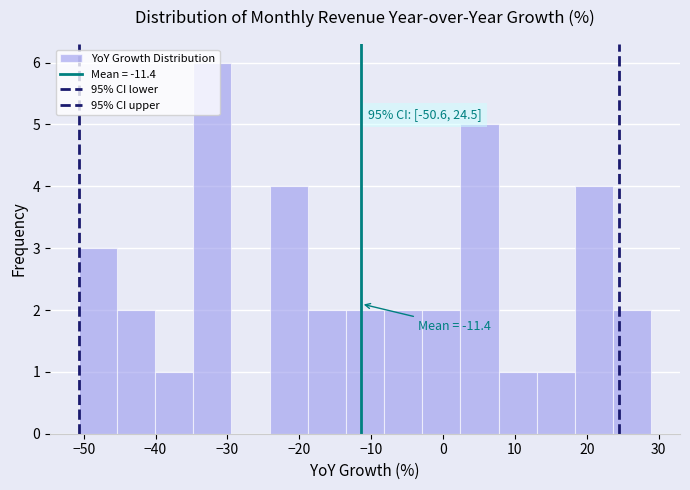

Over which range of the x-axis is the bar tallest?

-35 to -29